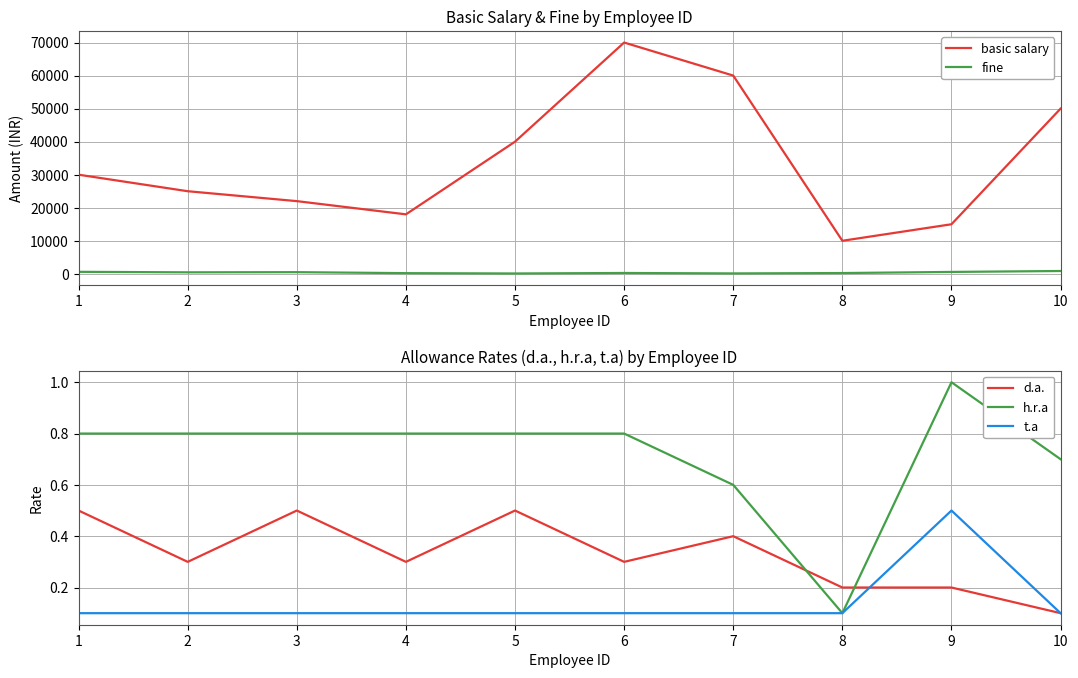

The value of h.r.a at 10 is 0.7. True or false?

True